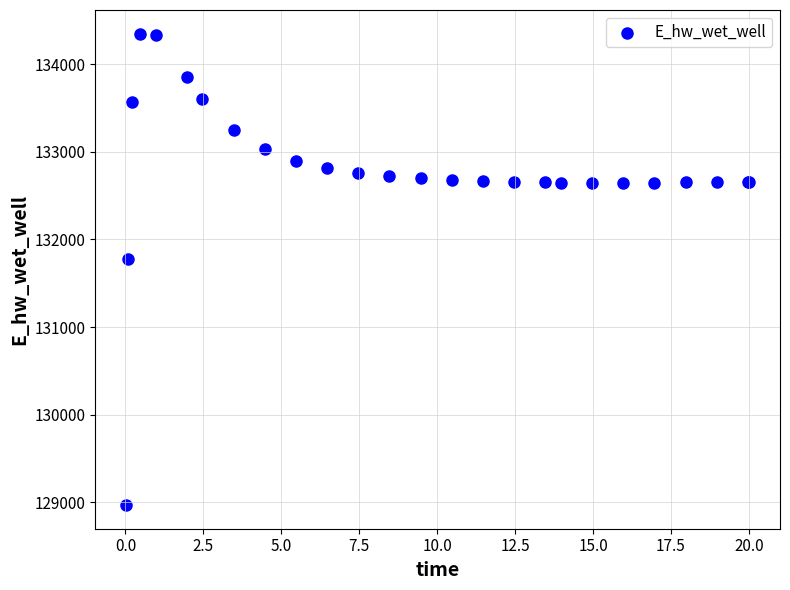

What Y value in the scatter plot is closest to 131658?

131774.7